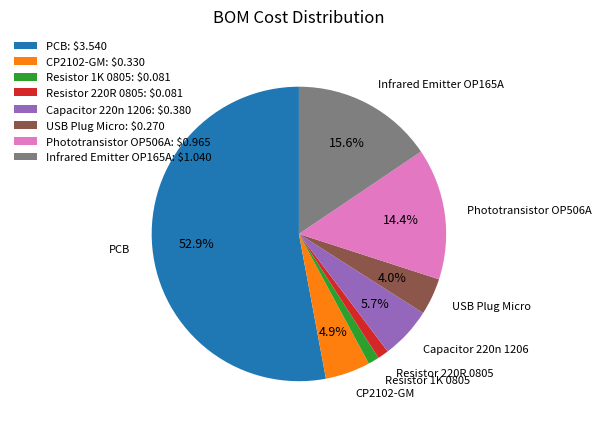

Combined, what portion of the pie is USB Plug Micro and PCB?

57.0%